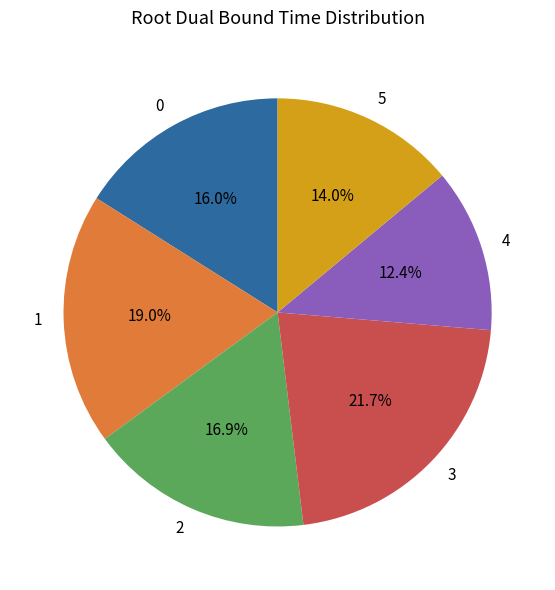

Between 5 and 4, which is larger?

5